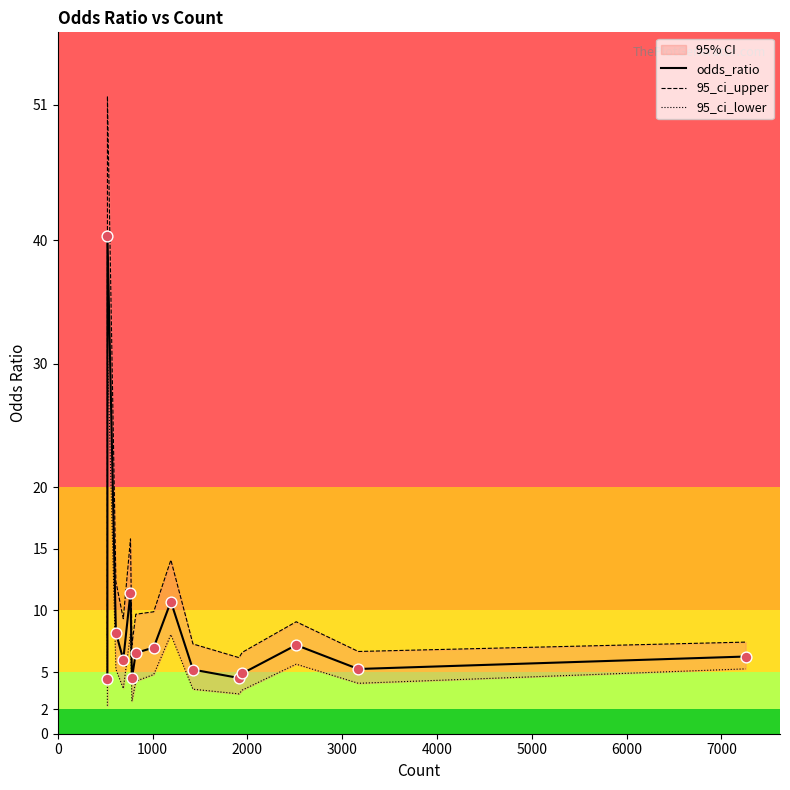

Which series has the largest total across all categories?

95_ci_upper